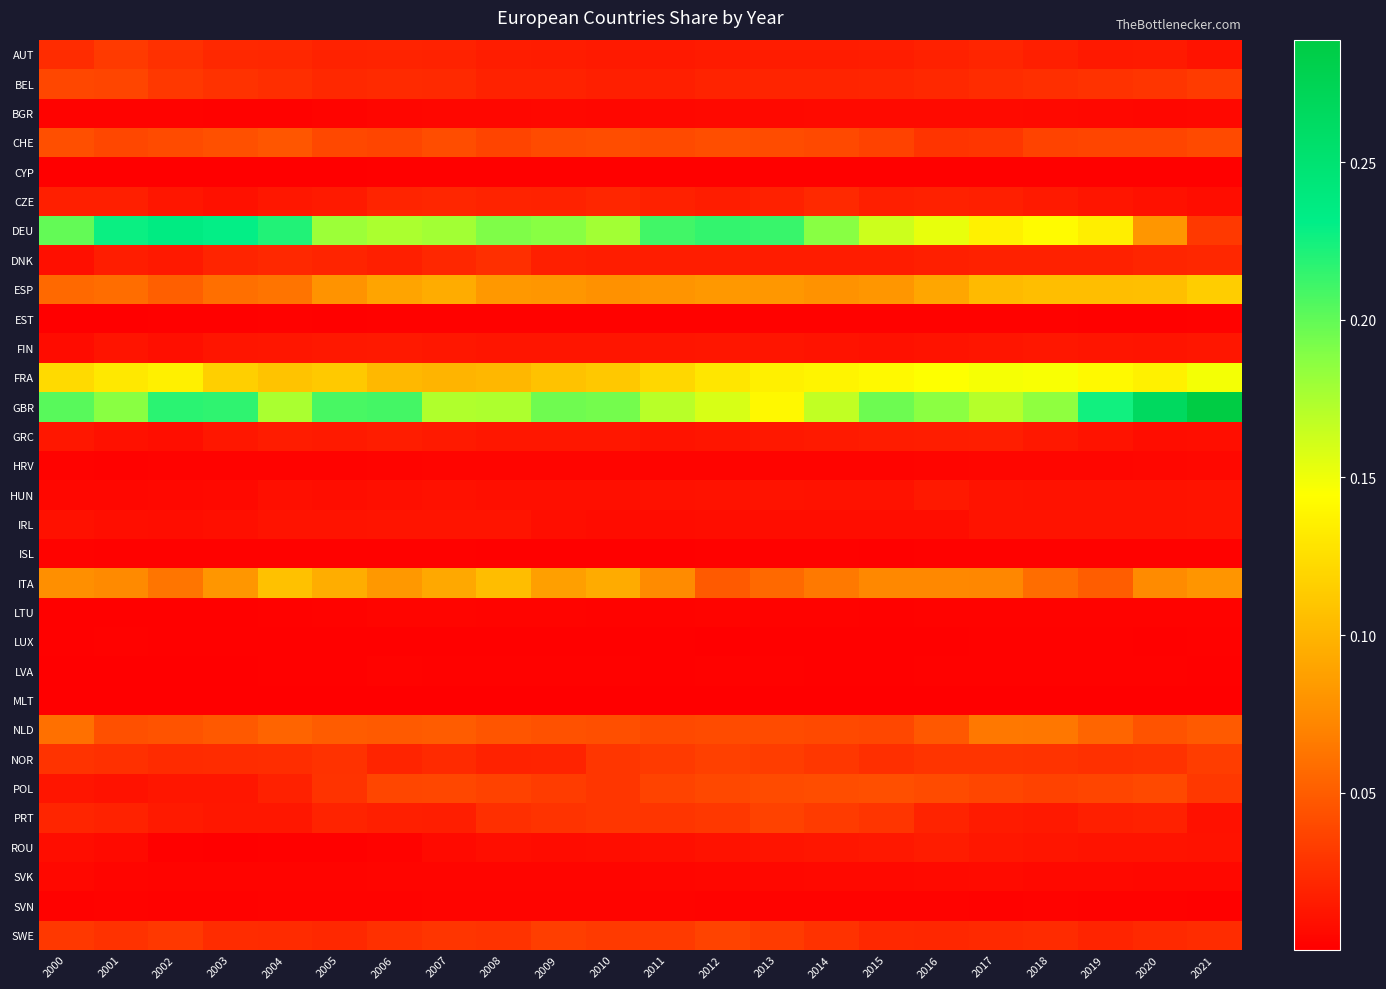

Count the number of data series in this chart.

31